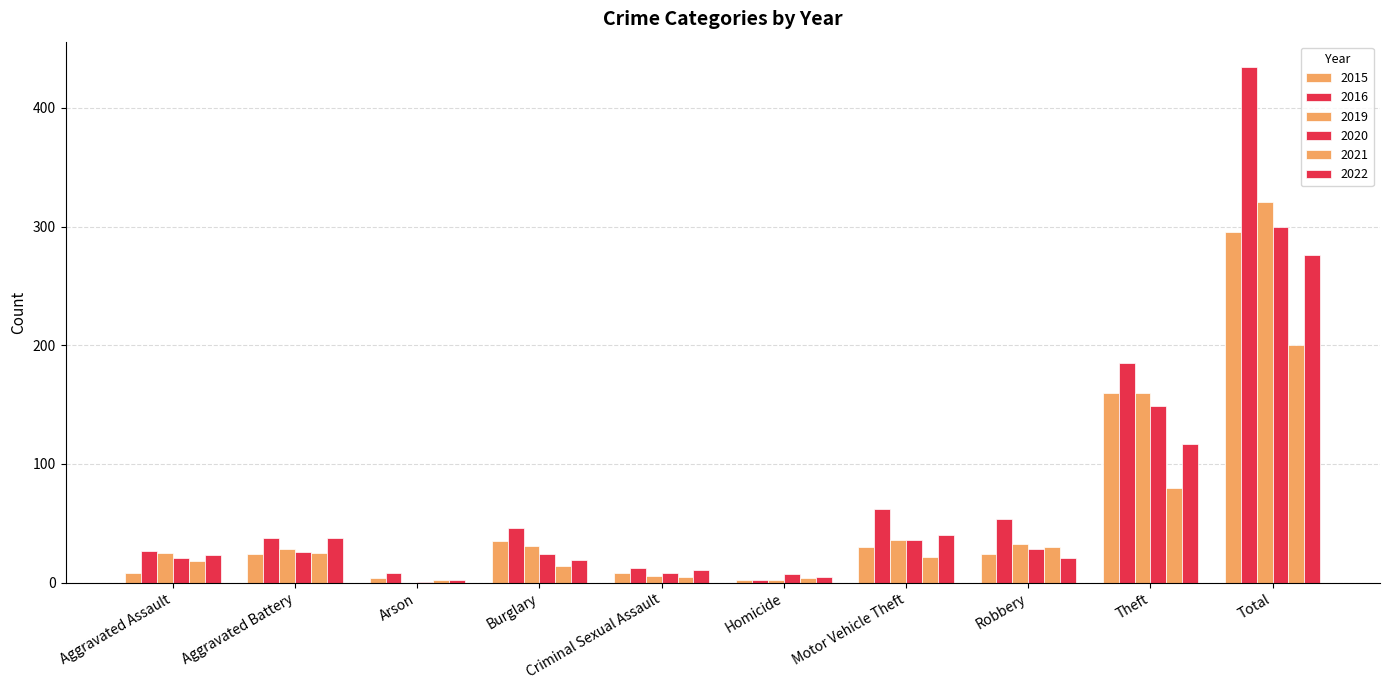

At which category is the sum across all series the highest?

Total